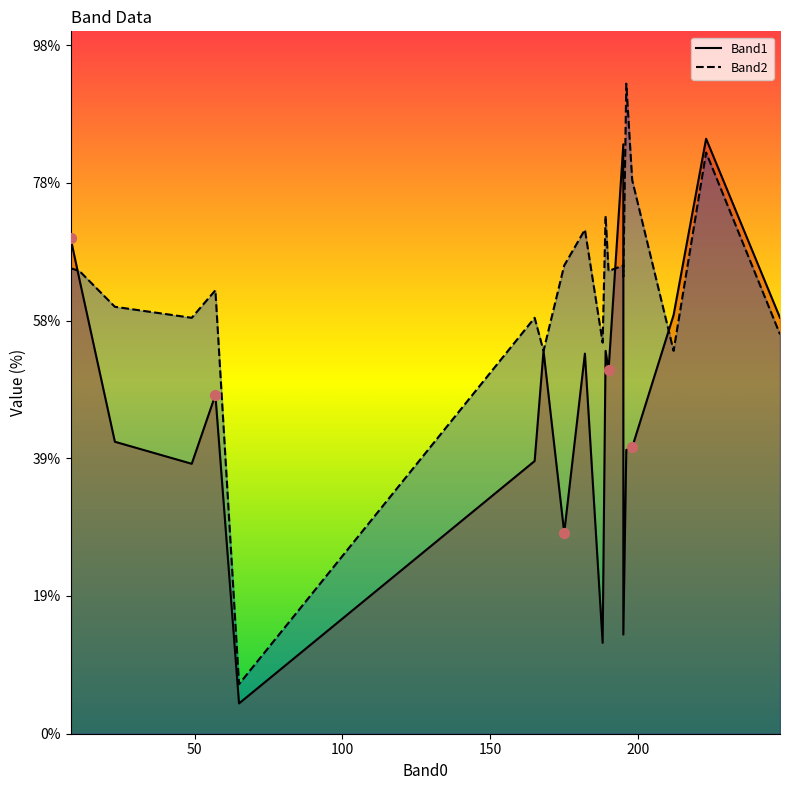

Which series has the largest total across all categories?

Band2